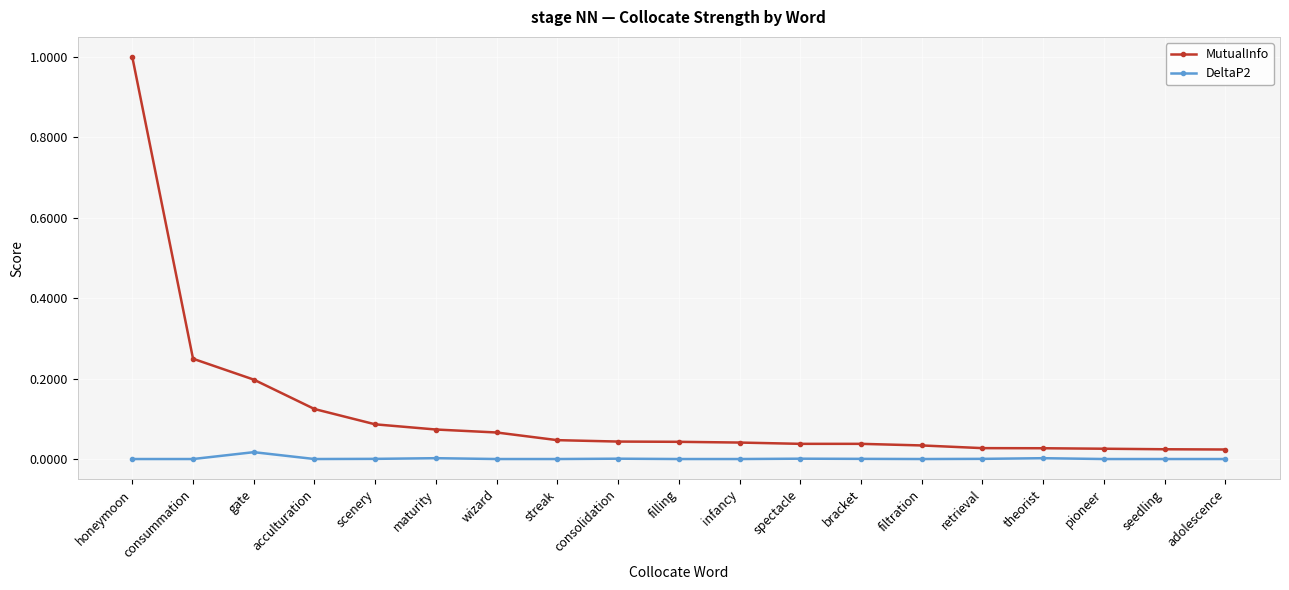

At which category does the chart reach its peak across all series?

honeymoon